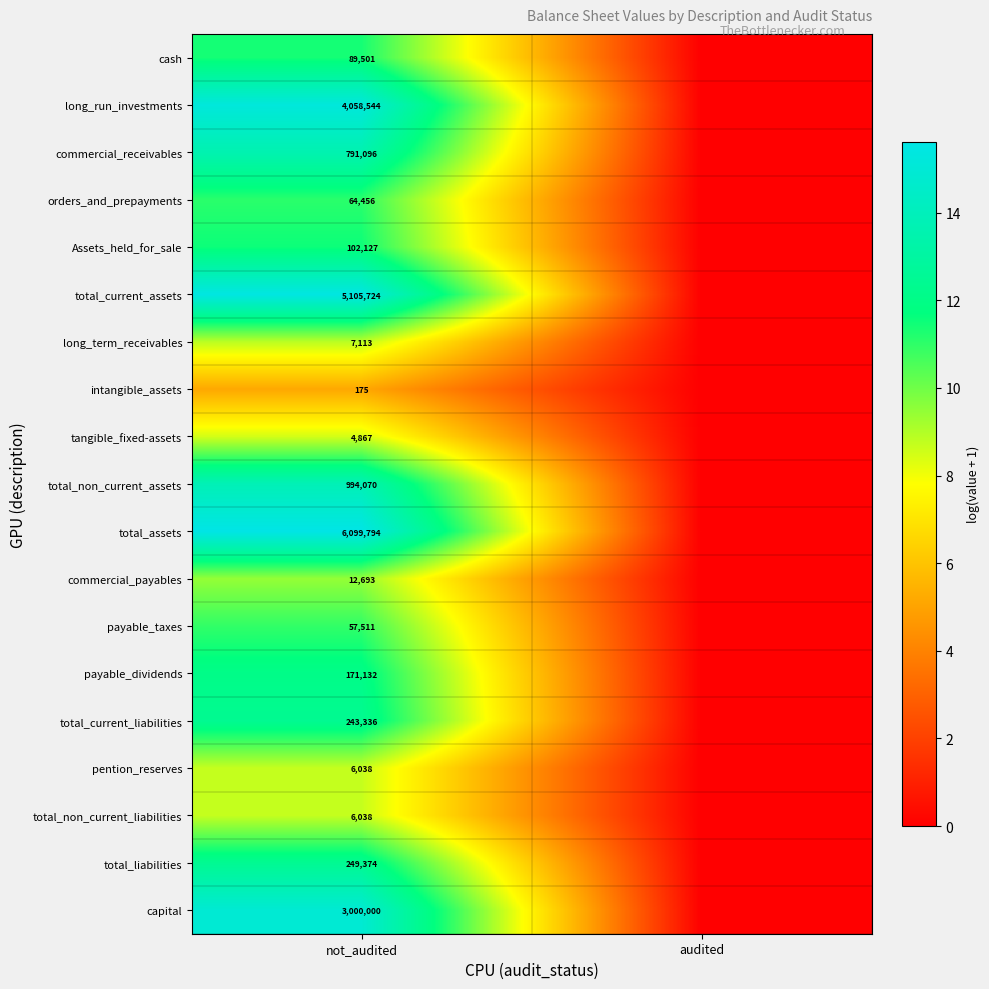

The payable_dividends series shows 85224 at not_audited. True or false?

False